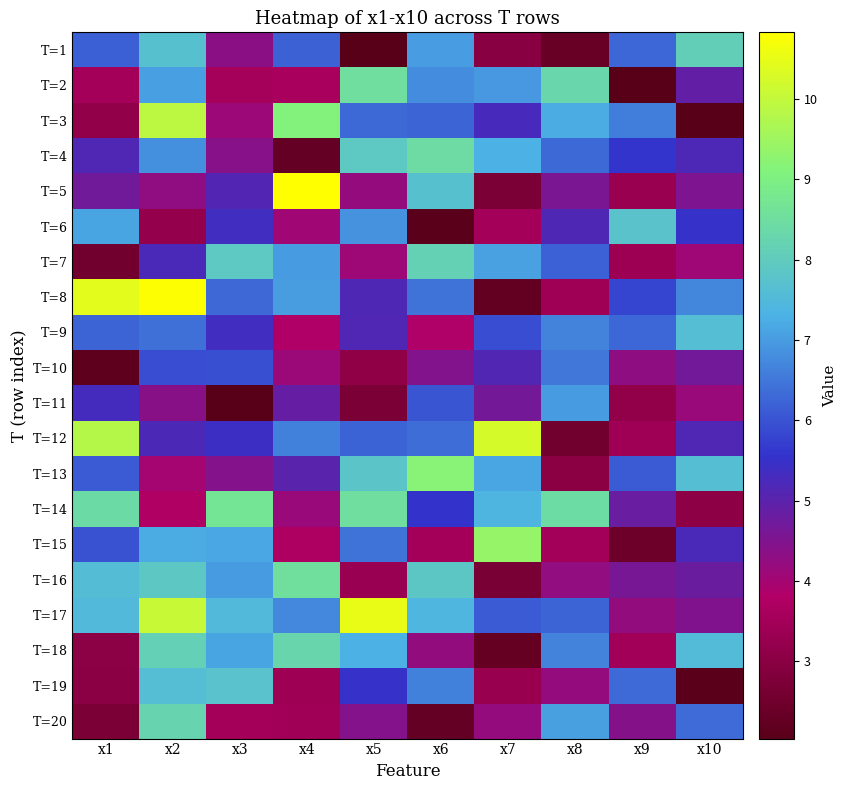

At which category does the chart reach its peak across all series?

x4